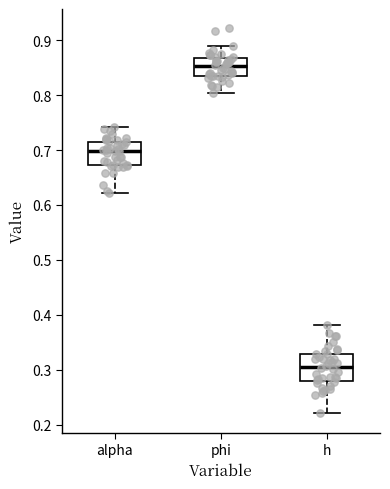

Reading left to right, read every box against the y-axis: the position of its median line, the range the box covers, and the ends of its whiskers. The values are not printed on the chart, so give them approximately, as read against the axis.

alpha: median 0.70, box 0.67 to 0.72, whiskers 0.62 to 0.74
phi: median 0.85, box 0.83 to 0.87, whiskers 0.80 to 0.89
h: median 0.31, box 0.28 to 0.33, whiskers 0.22 to 0.38